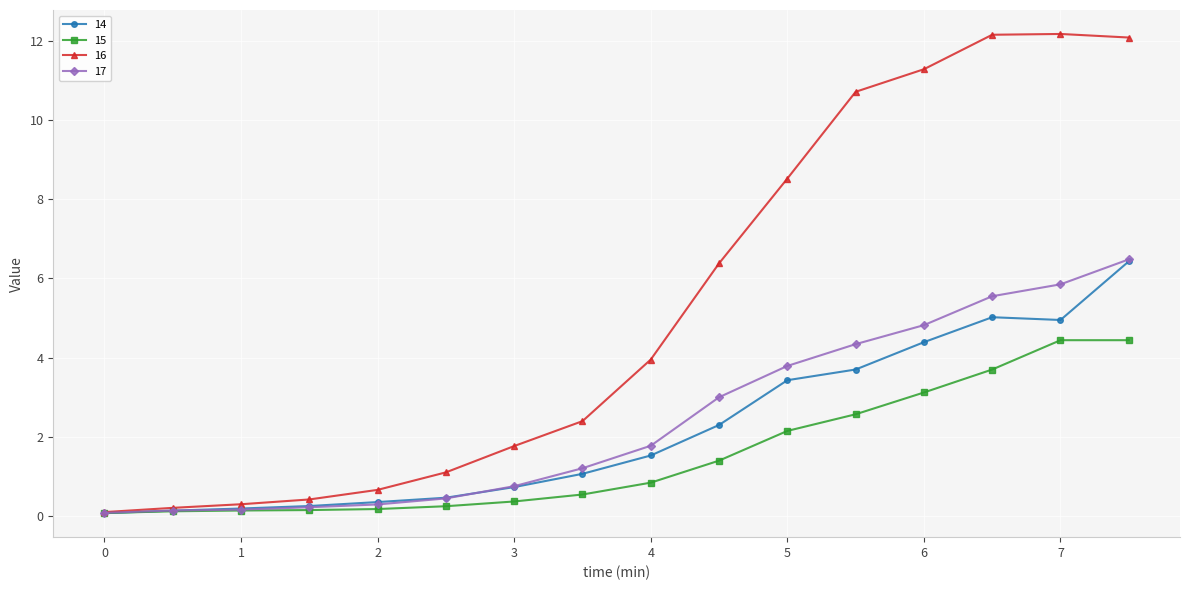

What is the value of the 15 point at the 15th from the left?

4.4